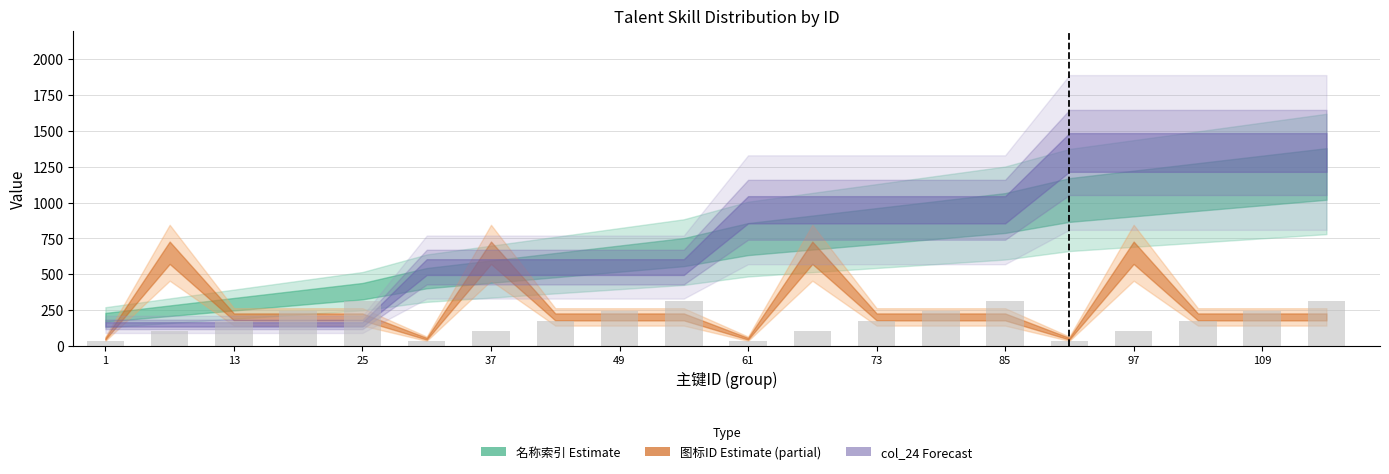

What is the difference between the maximum and minimum values?

280.0